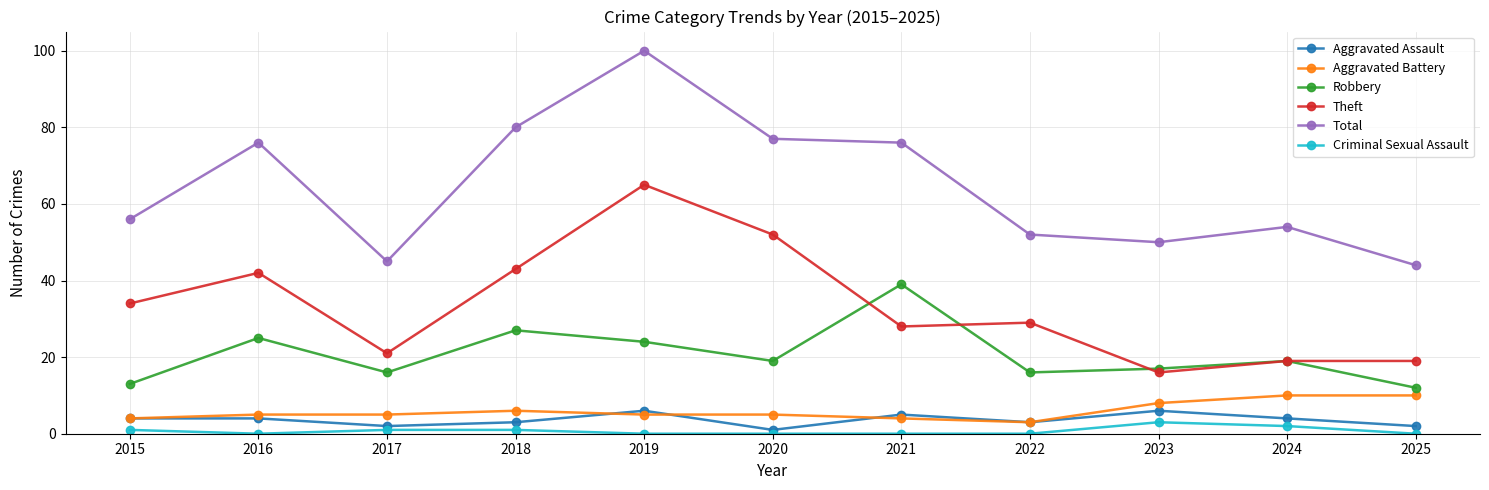

The value of Criminal Sexual Assault at 2017 is 1. True or false?

True